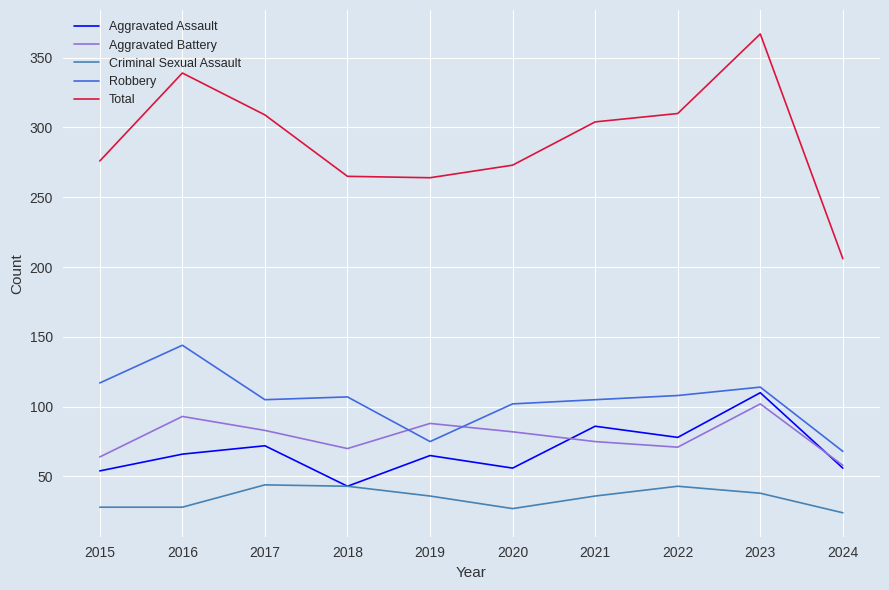

At which label does Criminal Sexual Assault first exceed 36?

2017